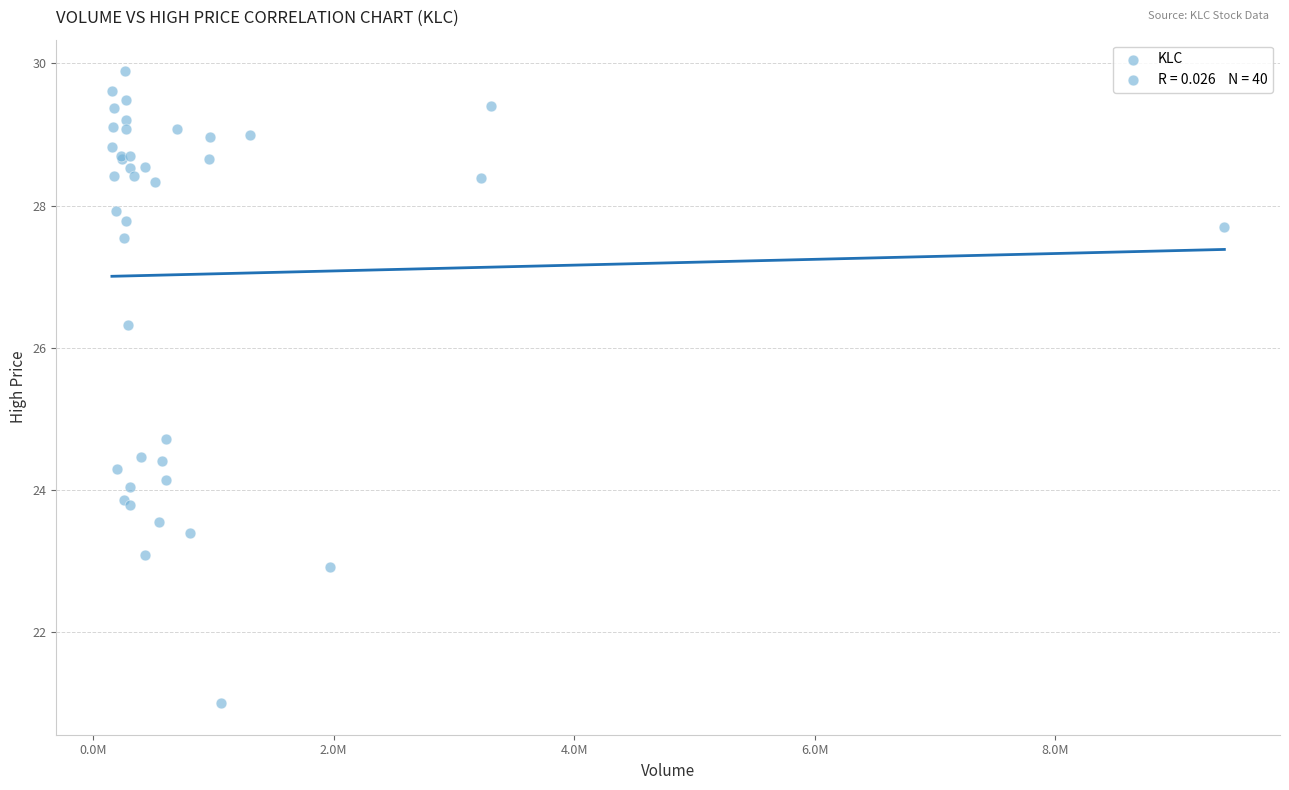

What Y value in the scatter plot is closest to 25?

24.7